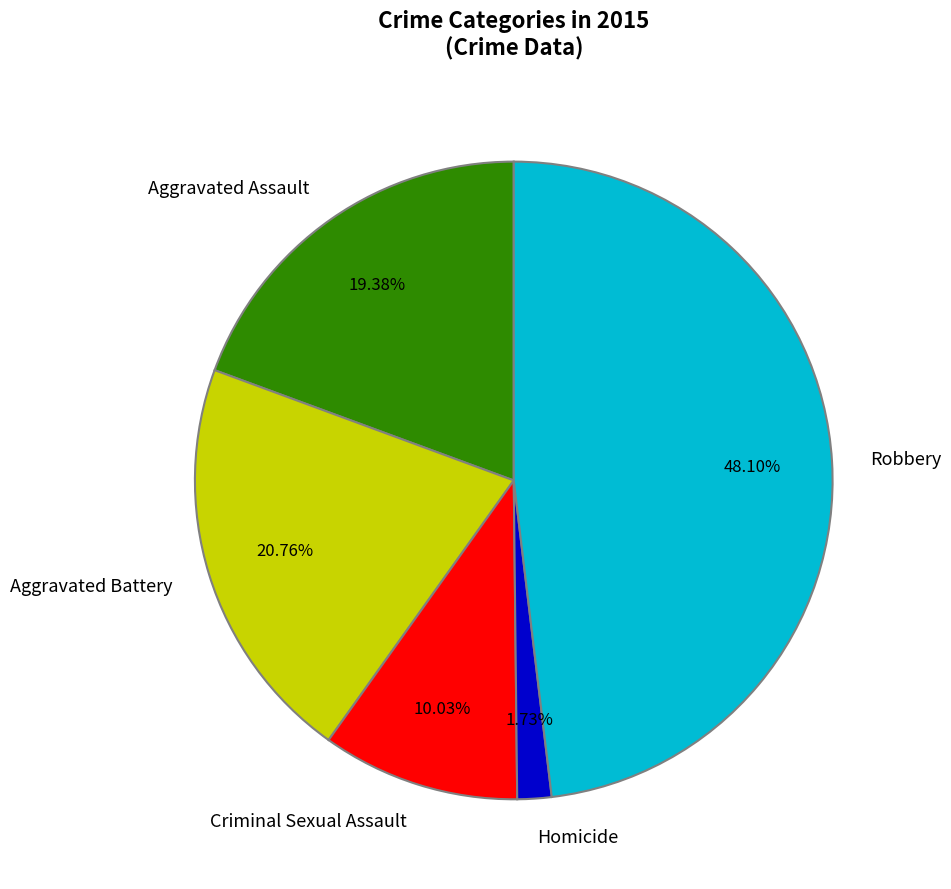

Rank the categories by value from highest to lowest.

Robbery, Aggravated Battery, Aggravated Assault, Criminal Sexual Assault, Homicide